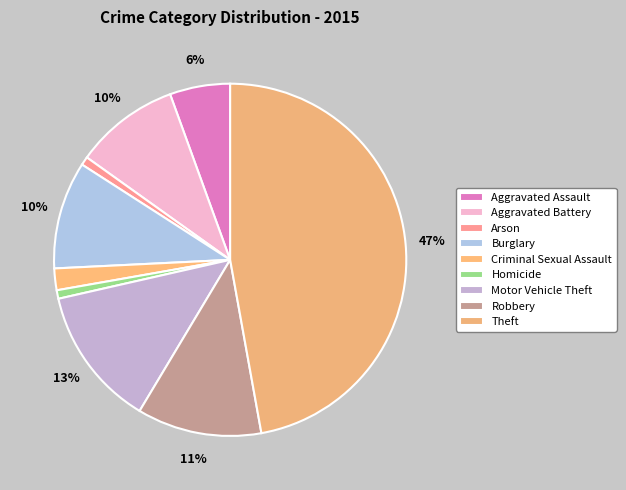

How many segments does this pie chart have?

9